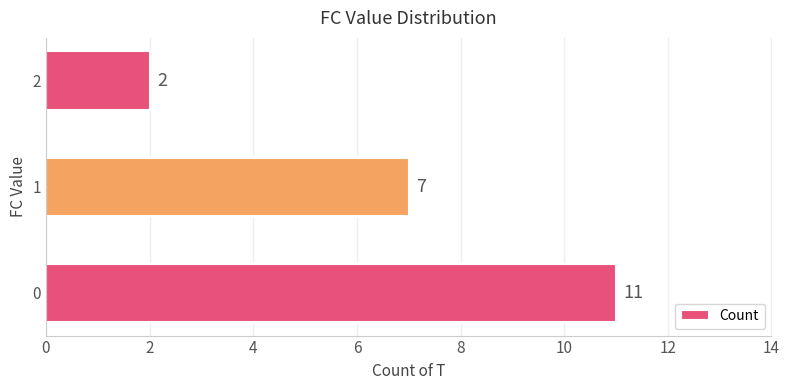

What is the difference between the maximum and second lowest values?

4